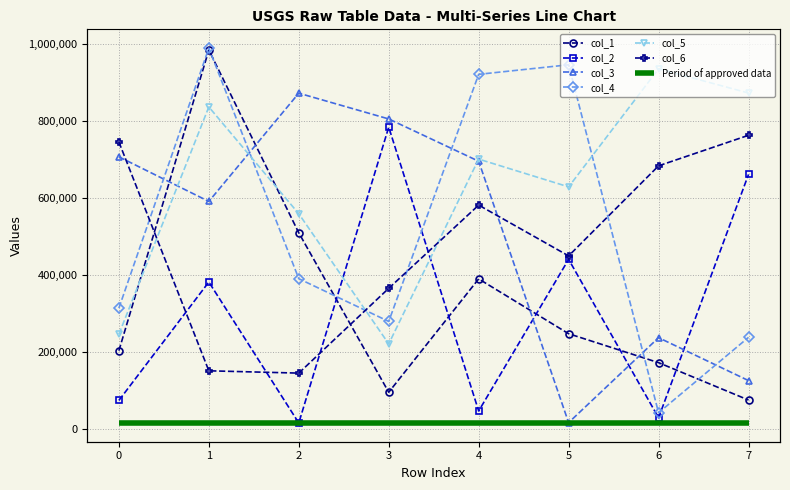

What is the difference between the col_5 values at 3 and 0?

25103